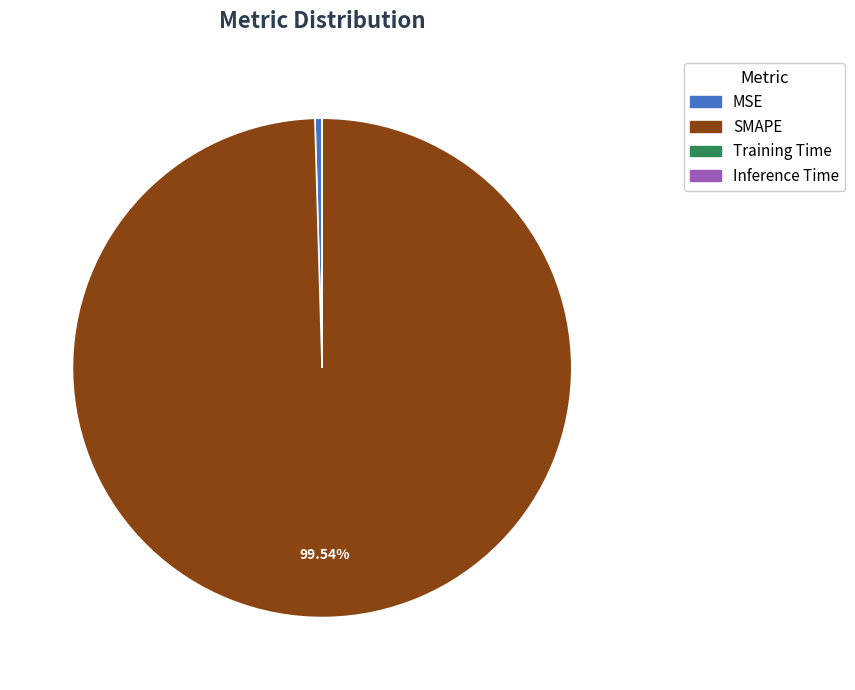

What is the largest slice in the pie chart?

SMAPE